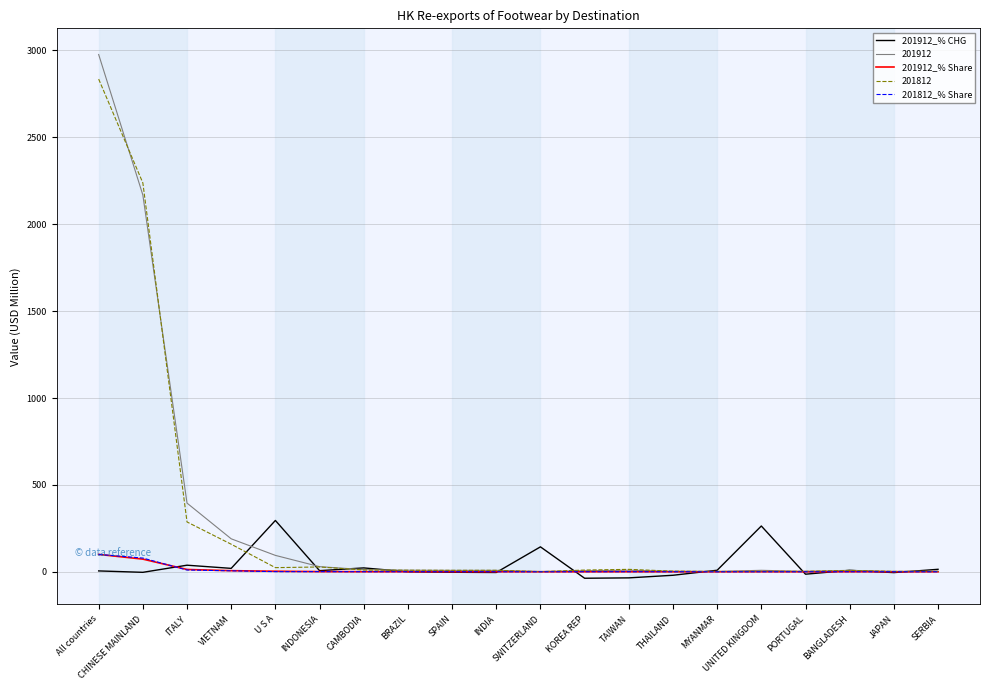

What is the difference between the second highest and second lowest values in the 201912_% CHG series?

298.5